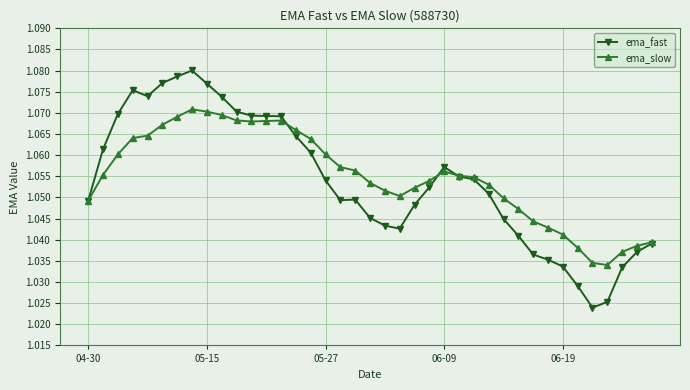

Rank the series by their average value, from lowest to highest.

ema_fast, ema_slow